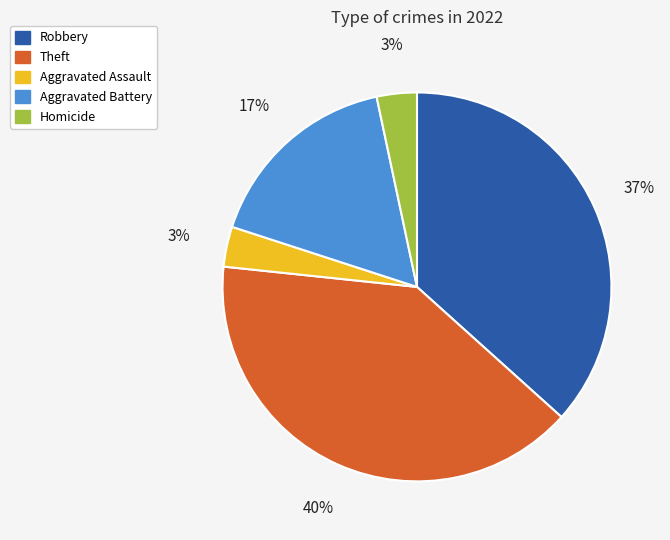

How many segments does this pie chart have?

5